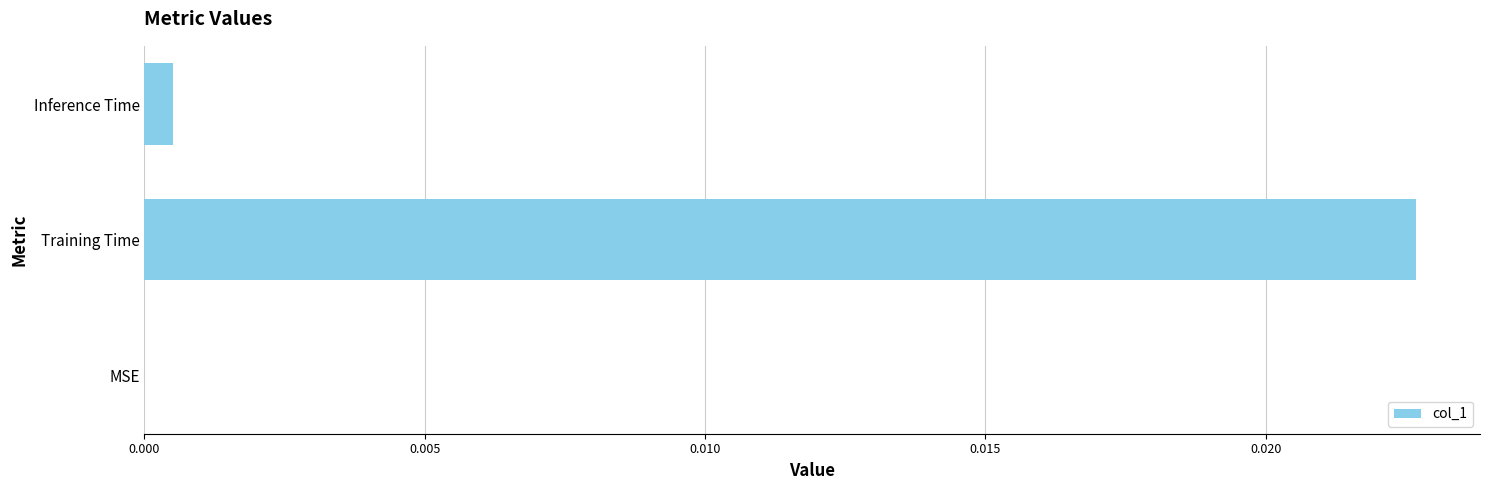

Which has a higher value, MSE or Training Time?

Training Time